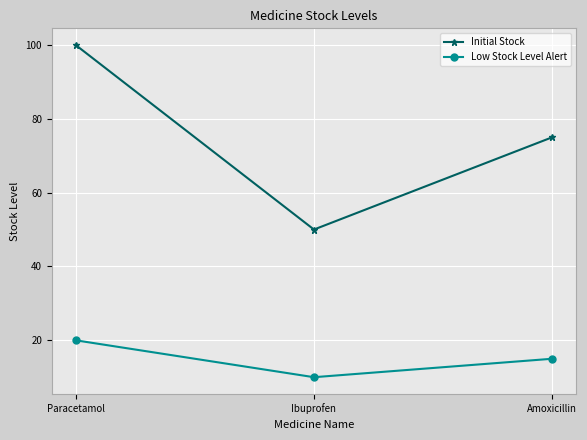

Which series has the largest total across all categories?

Initial Stock